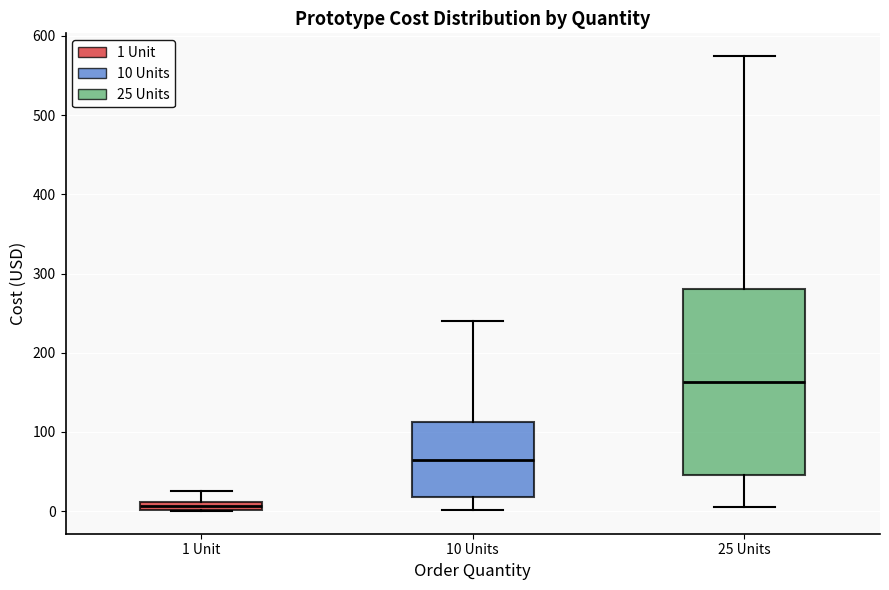

Where does the median line of the box for 10 Units sit on the y-axis? The values are not printed on the chart, so give them approximately, as read against the axis.

70